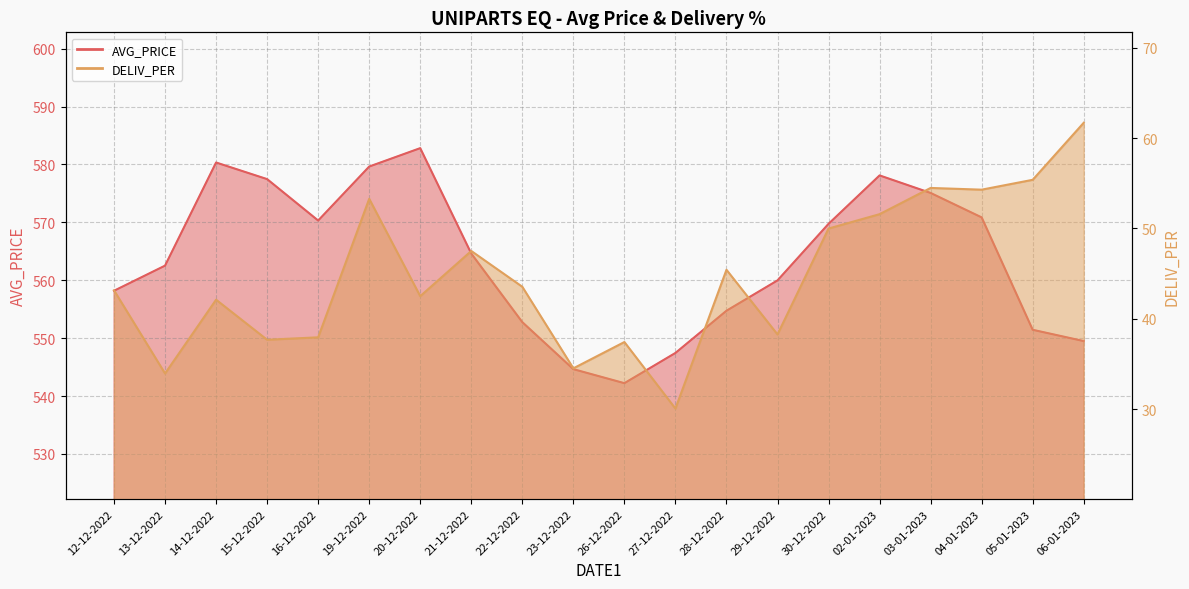

What is the label of the 2nd point from the left?

13-12-2022